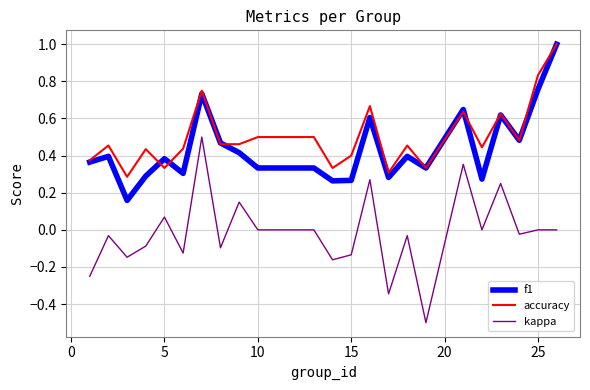

Count the accuracy values in the range 0 to 1.

24